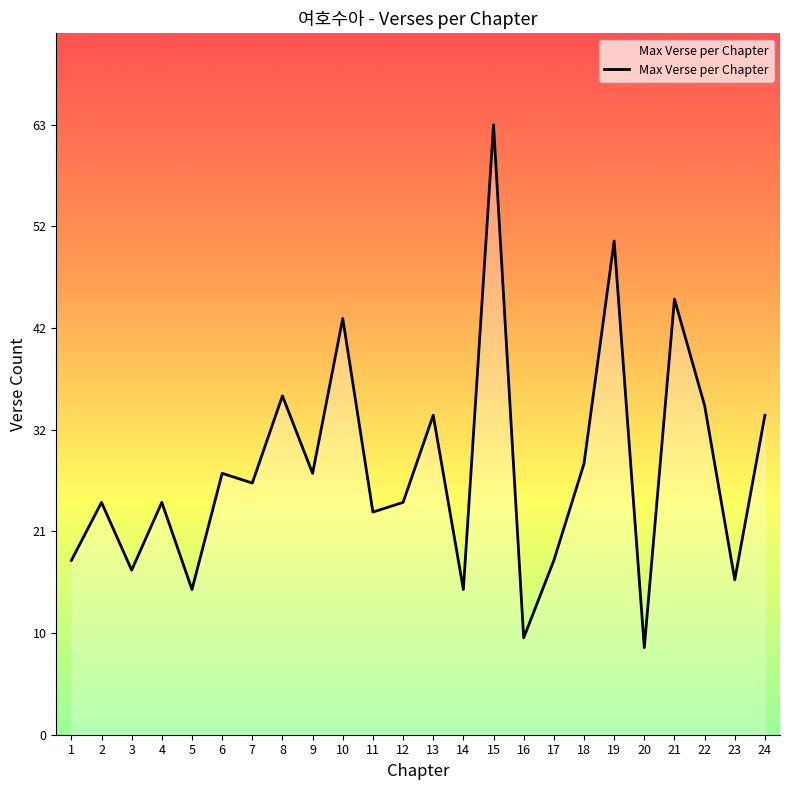

What is the difference between the maximum and minimum values?

54